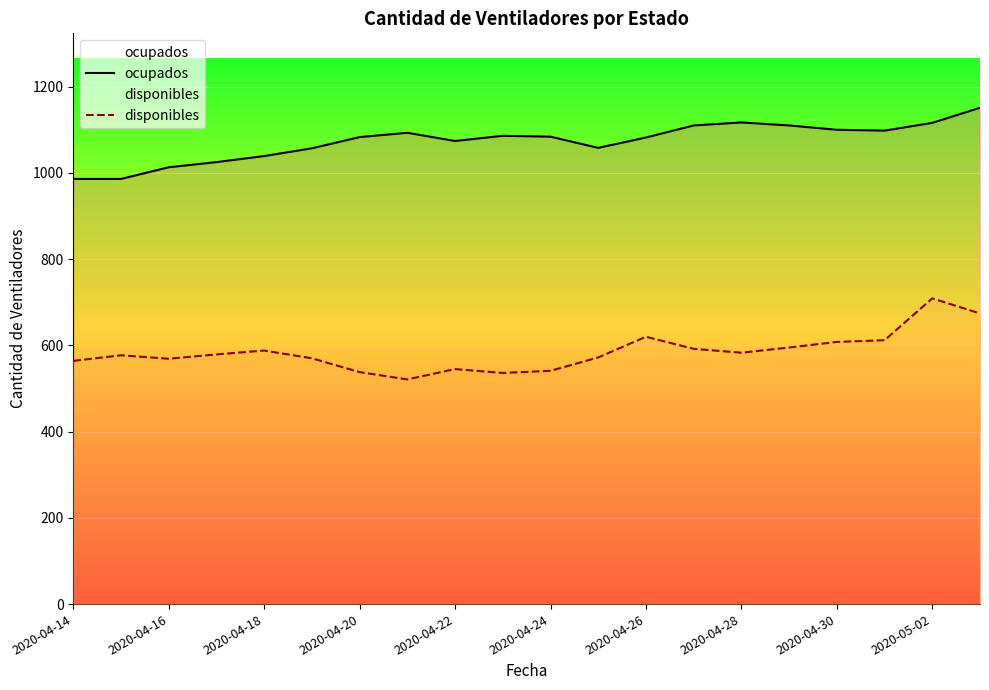

True or false: ocupados and disponibles cross at least once.

False